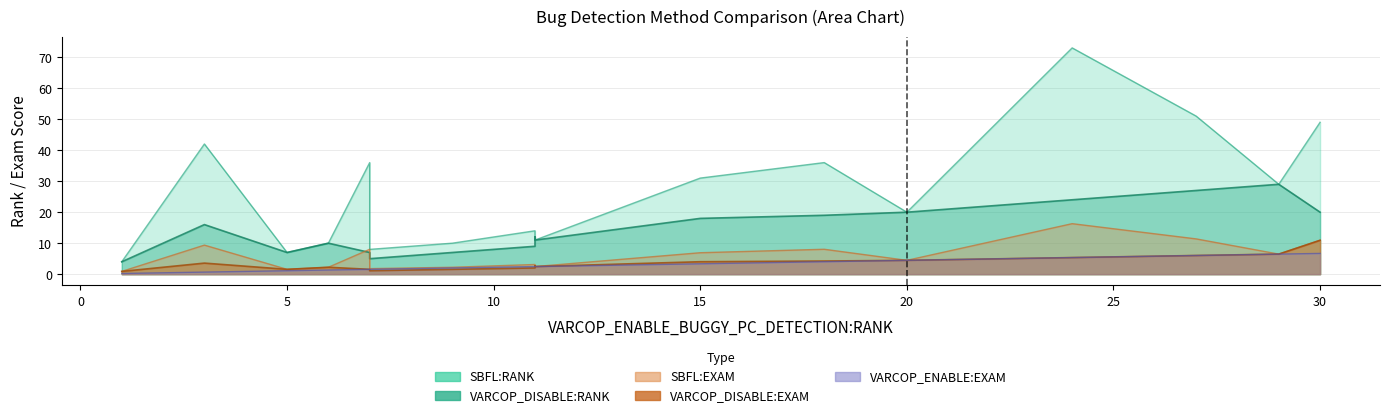

What is the label of the 20th point from the left?

7